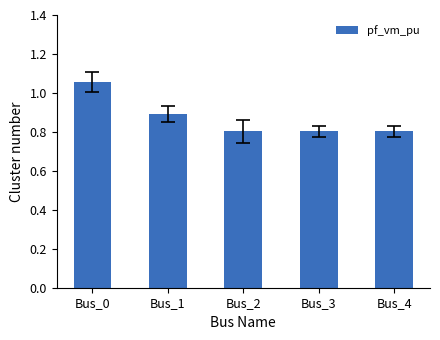

What is the value of the 5th bar from the left?

0.8